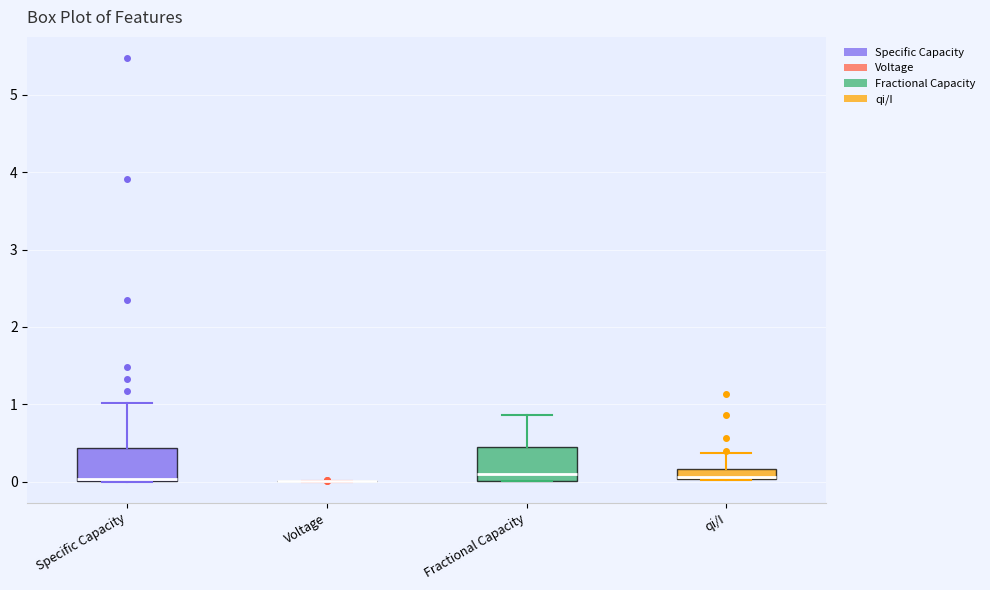

Where is the upper edge of the box for Specific Capacity on the y-axis? The values are not printed on the chart, so give them approximately, as read against the axis.

0.4